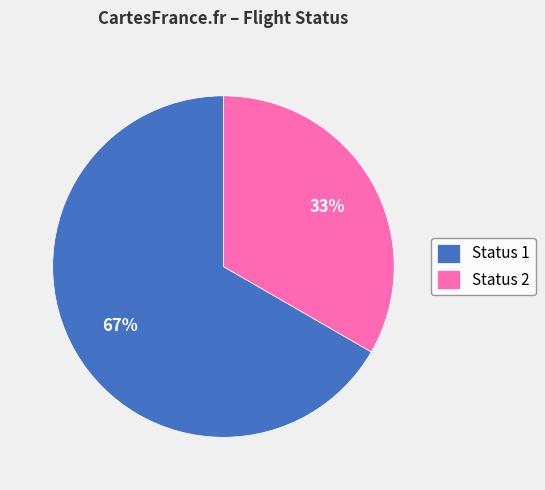

Rank the categories by value from highest to lowest.

Status 1, Status 2